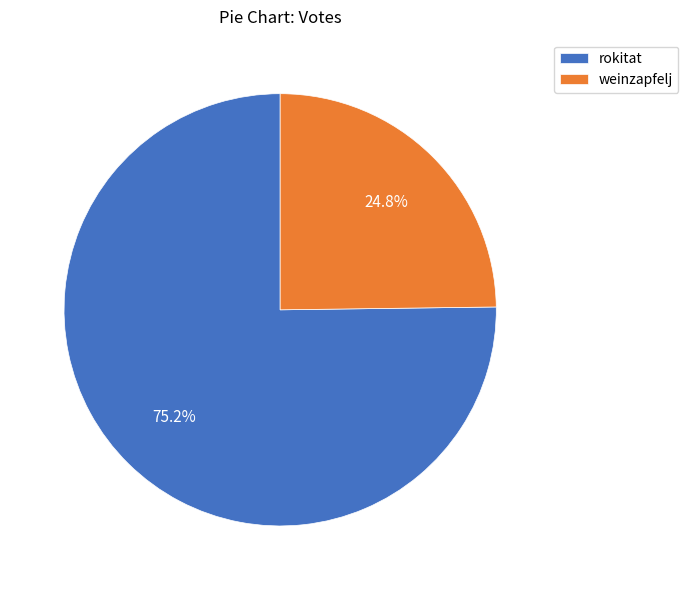

To the nearest percent, what percentage of the pie is rokitat?

75%